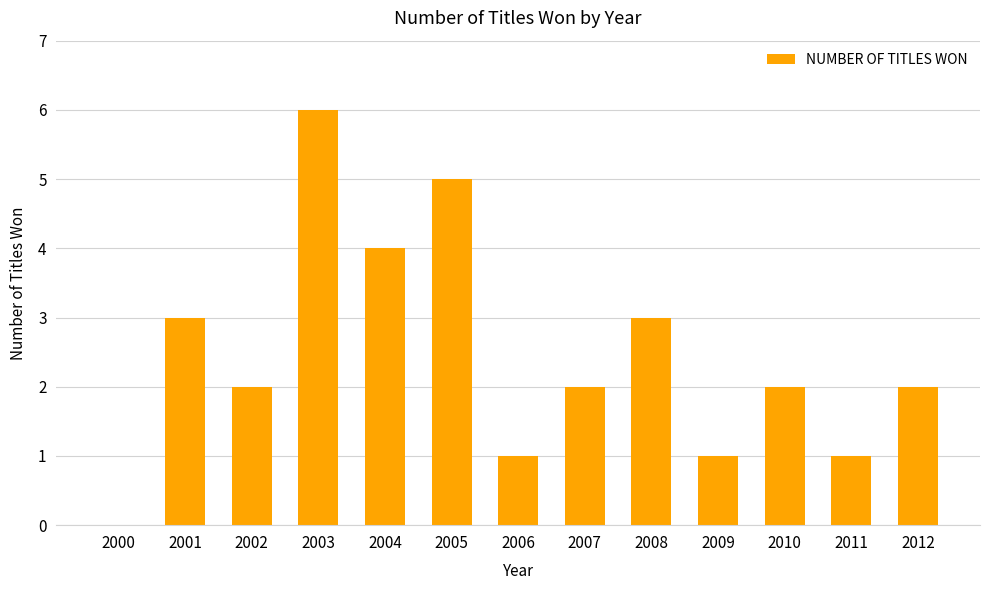

The chart shows a value of 3 at 2008. True or false?

True